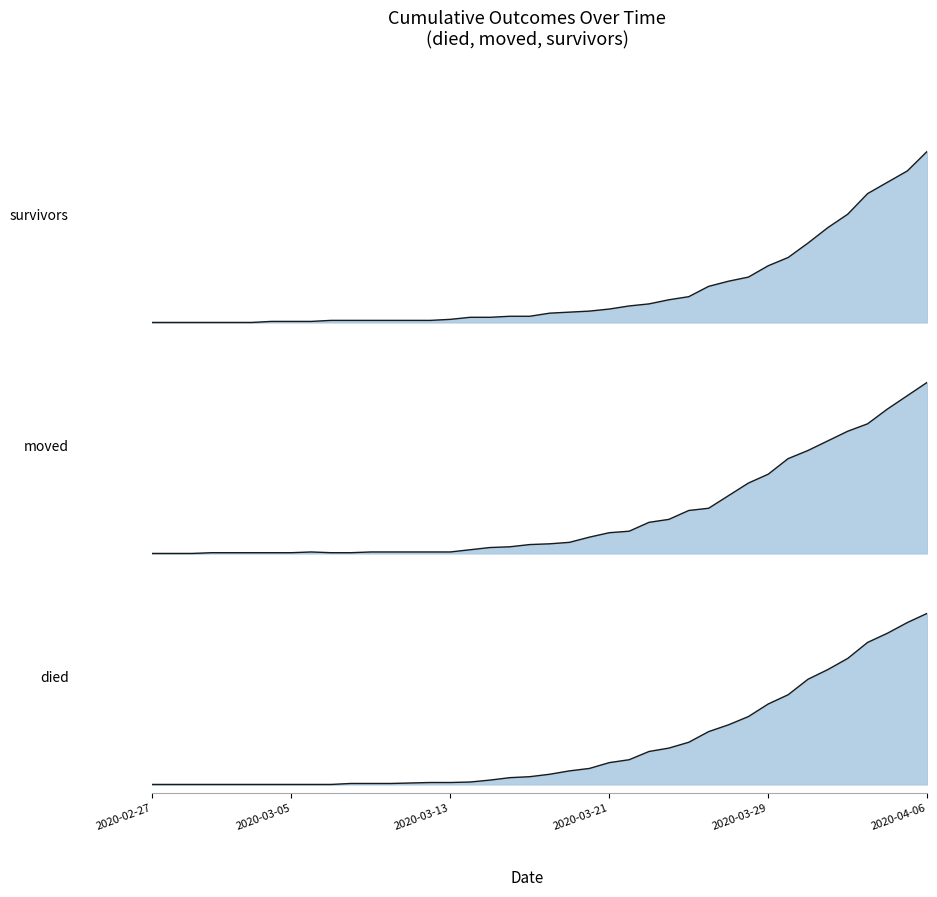

Is the value of died at 2020-03-23 greater than the value of moved at 2020-03-07?

Yes